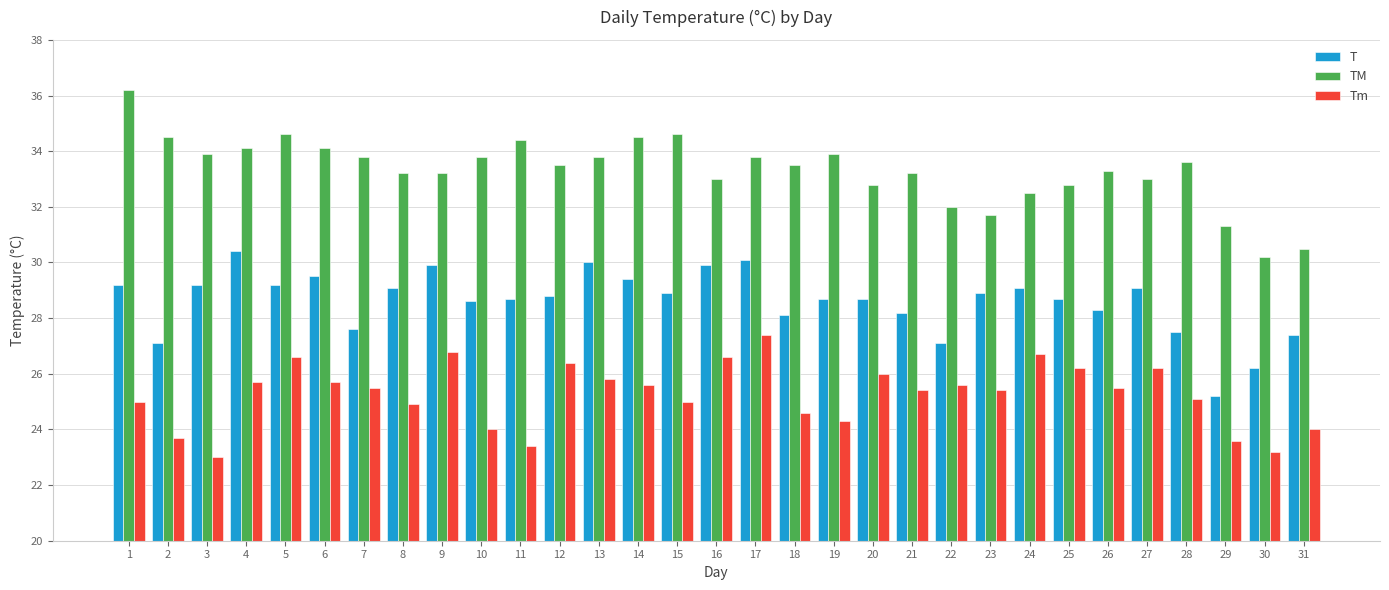

What is the average value of the Tm series?

25.3